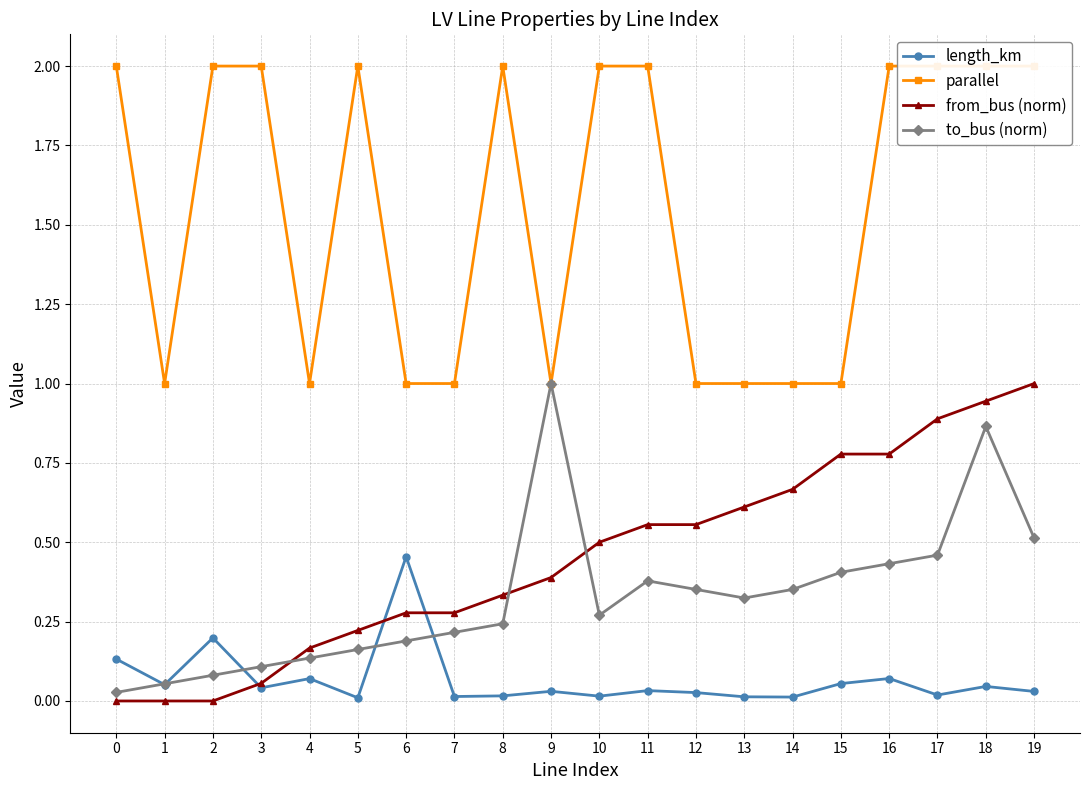

What is the total value across all series at 15?

2.2